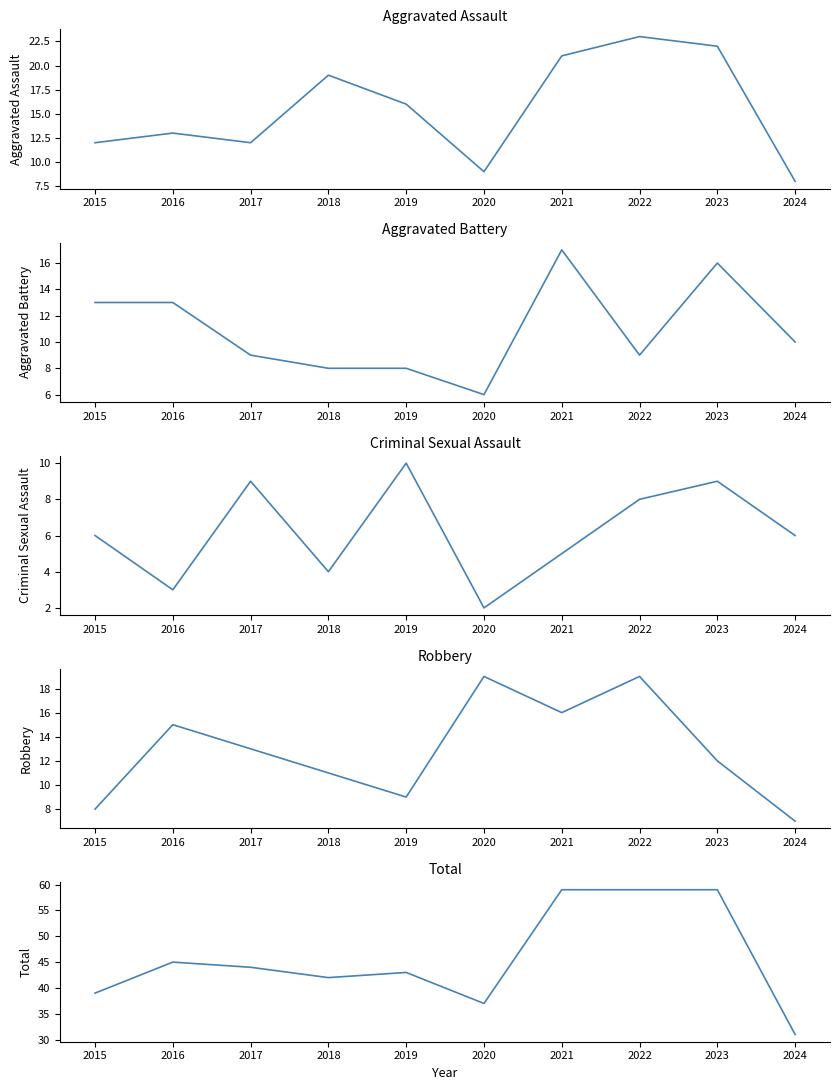

What are all the series names shown in the legend?

Aggravated Assault, Aggravated Battery, Criminal Sexual Assault, Robbery, Total